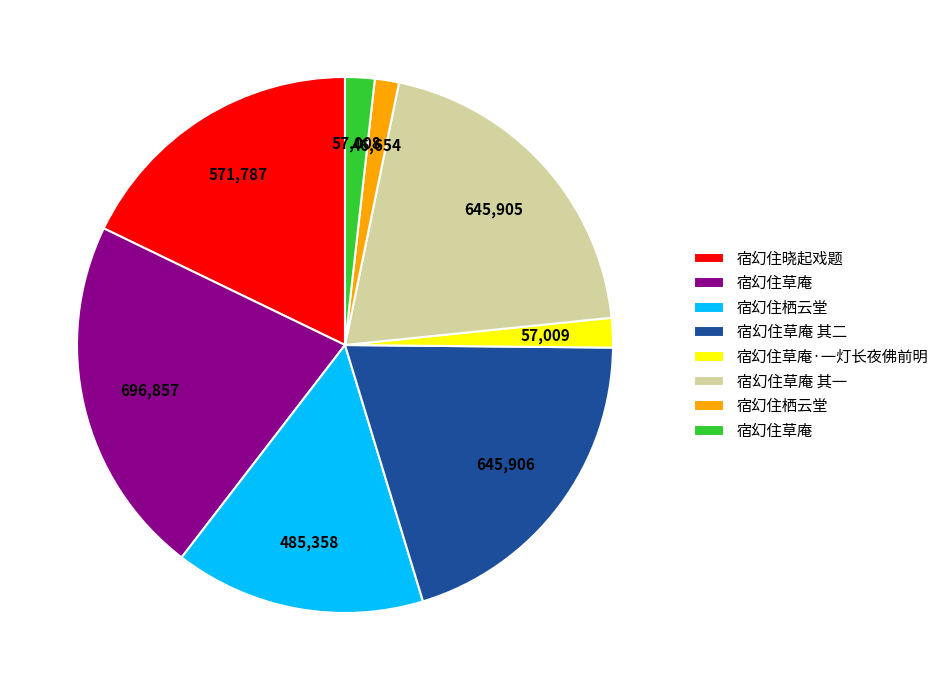

Is there a majority slice in this chart?

No